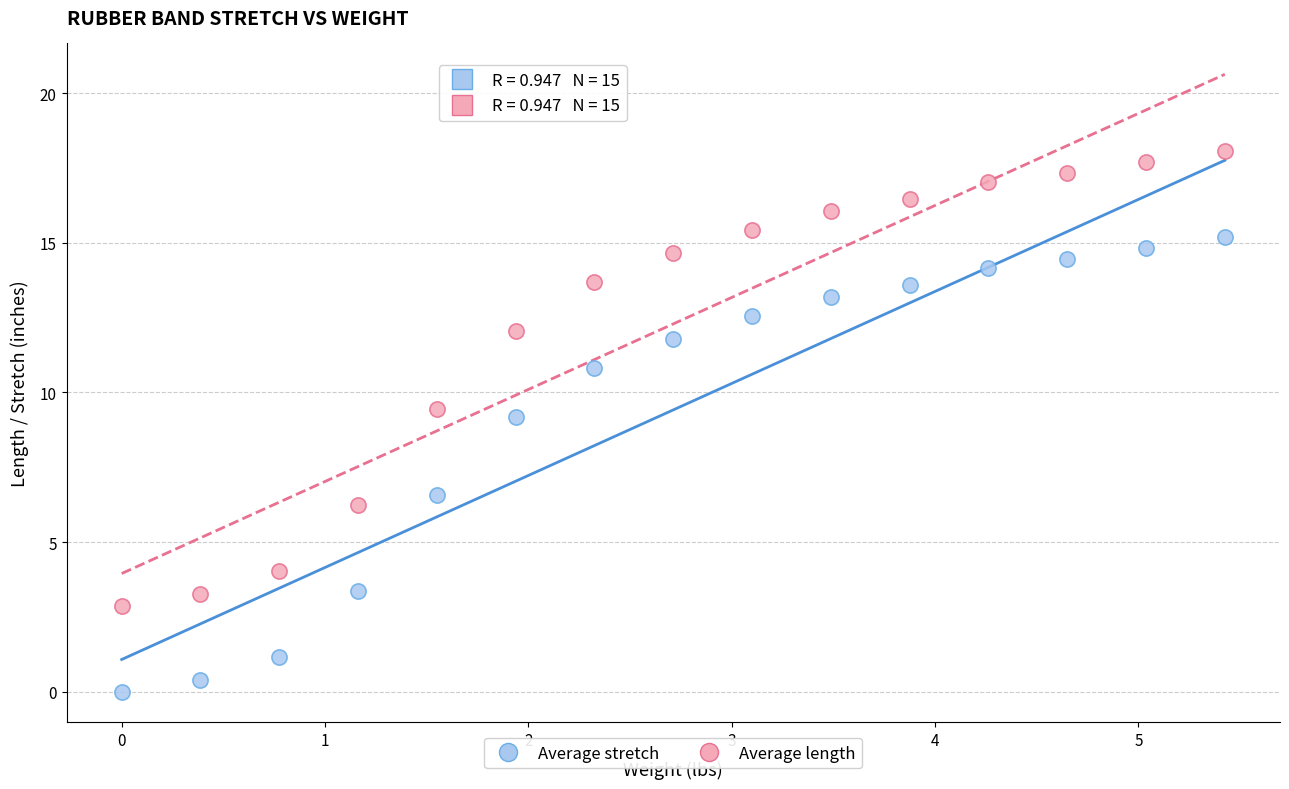

Which series reaches the minimum Y coordinate?

Average stretch